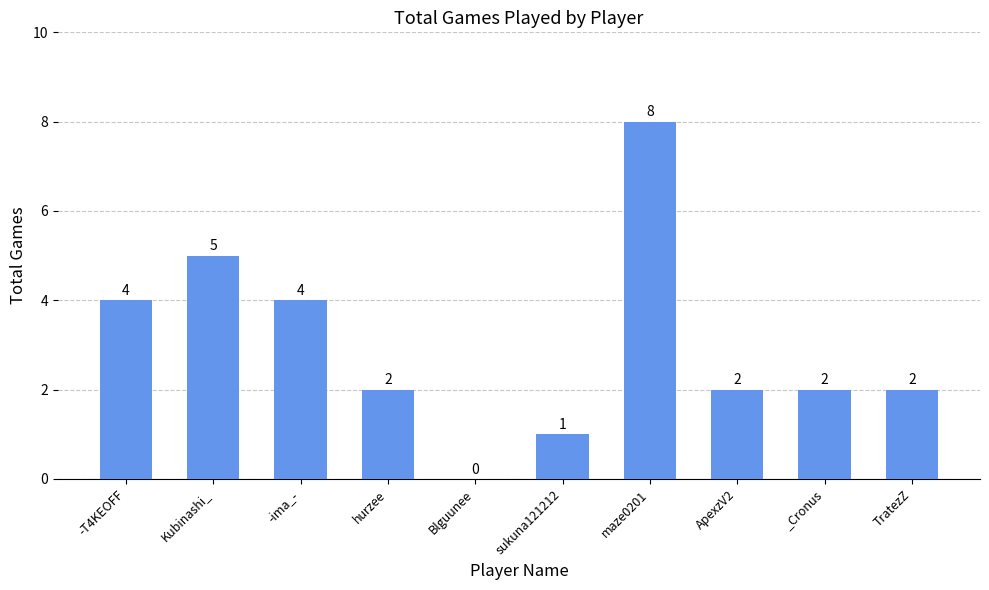

Which category has the highest value across all series?

maze0201